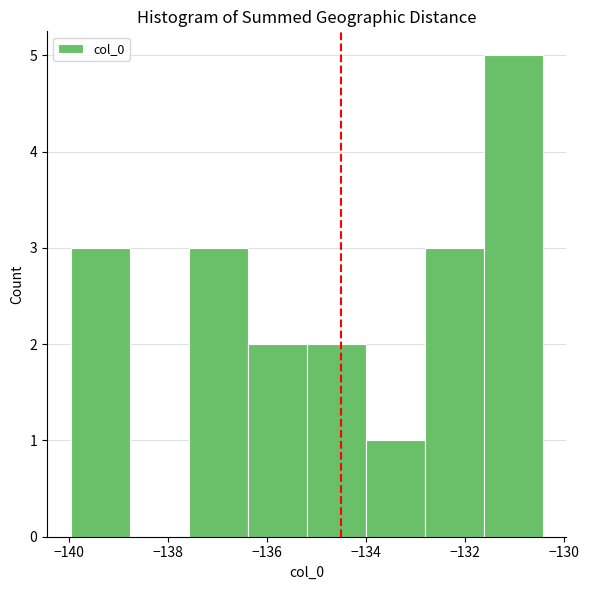

How tall is the bar that spans -131.6 to -130.4 on the x-axis? Neither the bar edges nor the heights are printed on the chart, so give them approximately, as read against the axes.

5